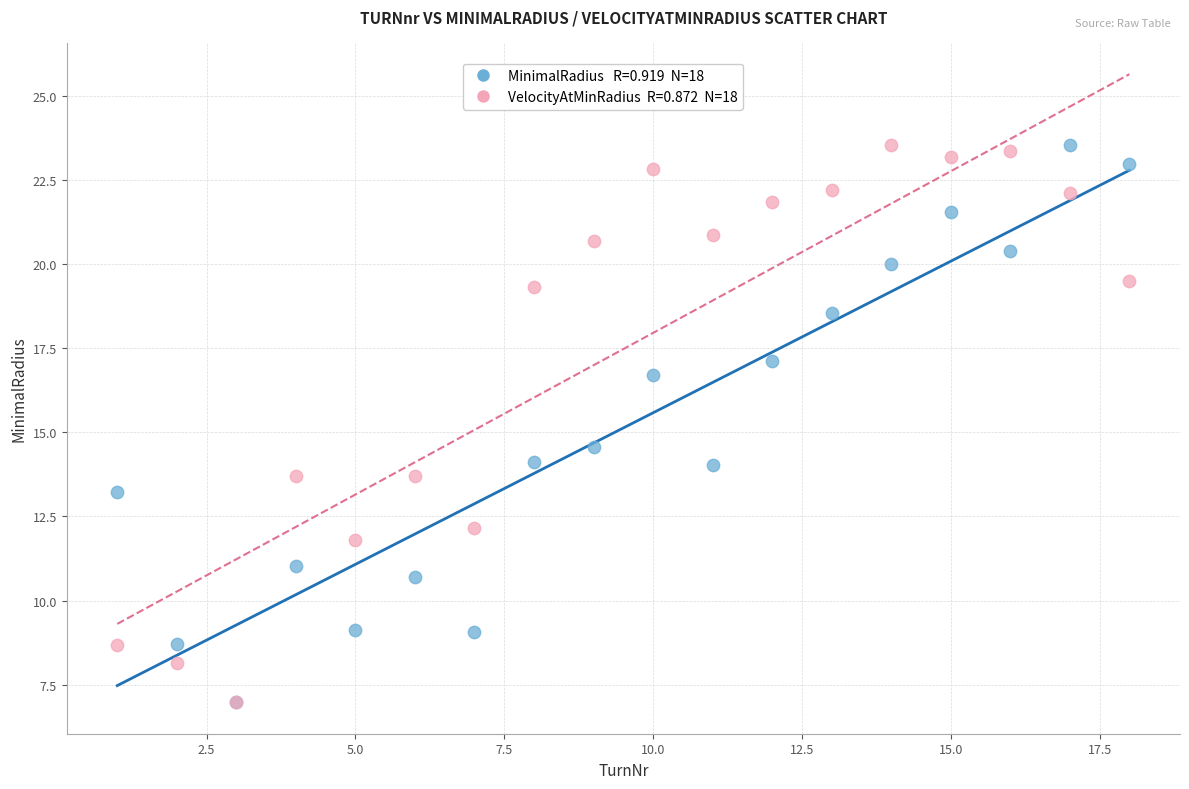

Across all series, what Y value is closest to 15?

14.6